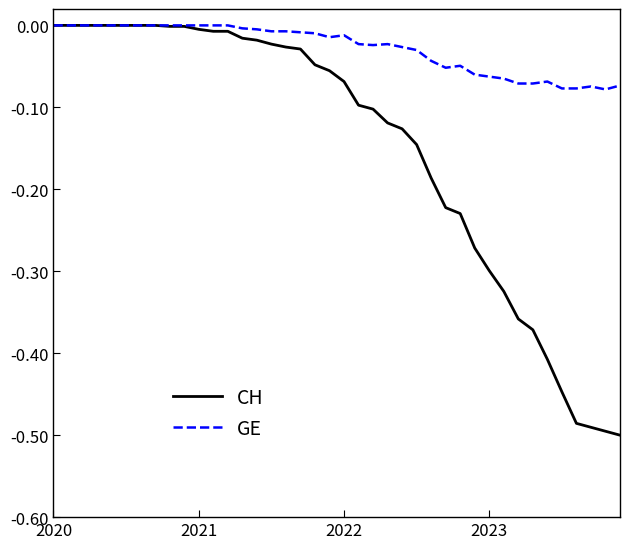

Which series has the largest total across all categories?

GE